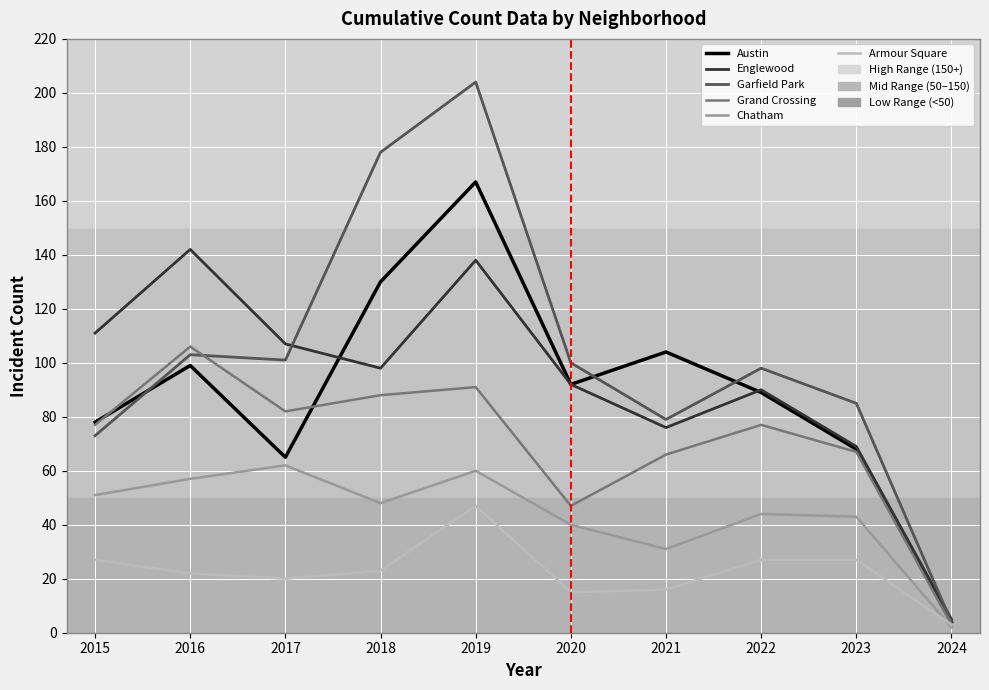

Reading left to right, what are all the values shown in this chart?

Austin: 78	99	65	130	167	92	104	89	68	4
Englewood: 111	142	107	98	138	92	76	90	69	5
Garfield Park: 73	103	101	178	204	100	79	98	85	4
Grand Crossing: 77	106	82	88	91	47	66	77	67	3
Chatham: 51	57	62	48	60	40	31	44	43	2
Armour Square: 27	22	20	23	47	15	16	27	27	3